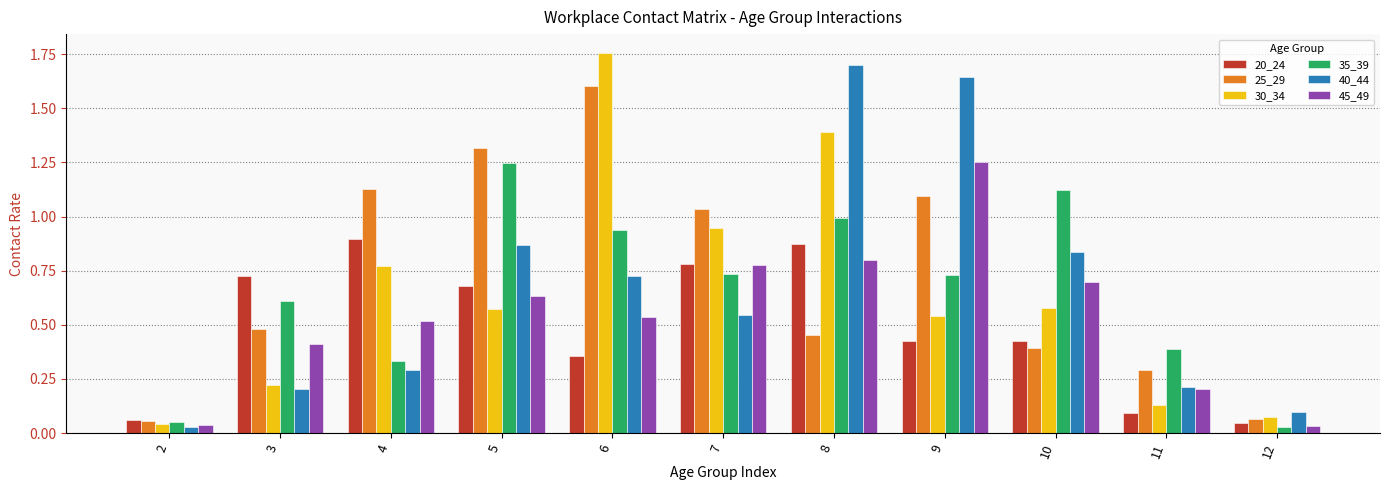

How many bars are there in total?

66